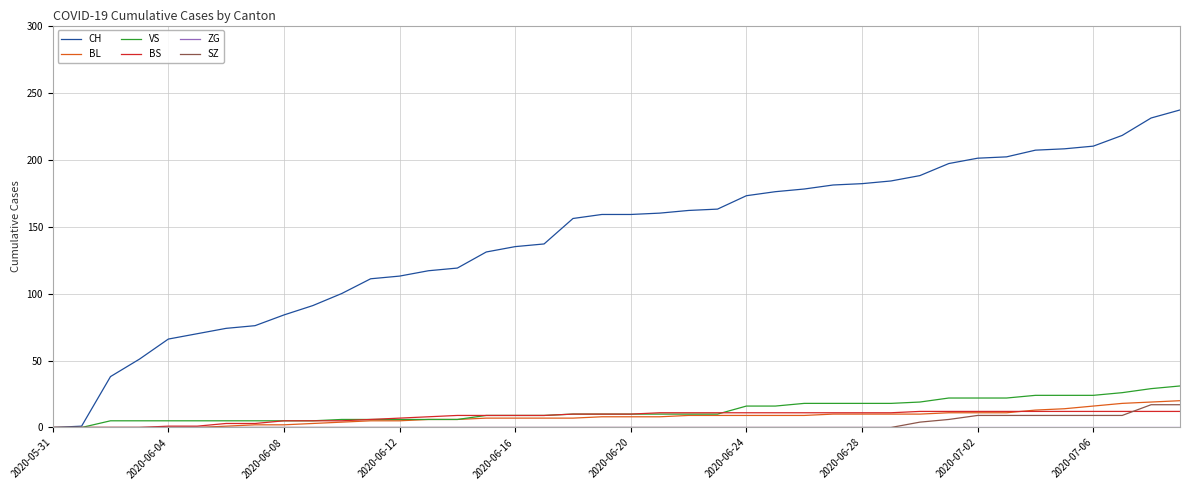

What is the greatest value displayed?

237